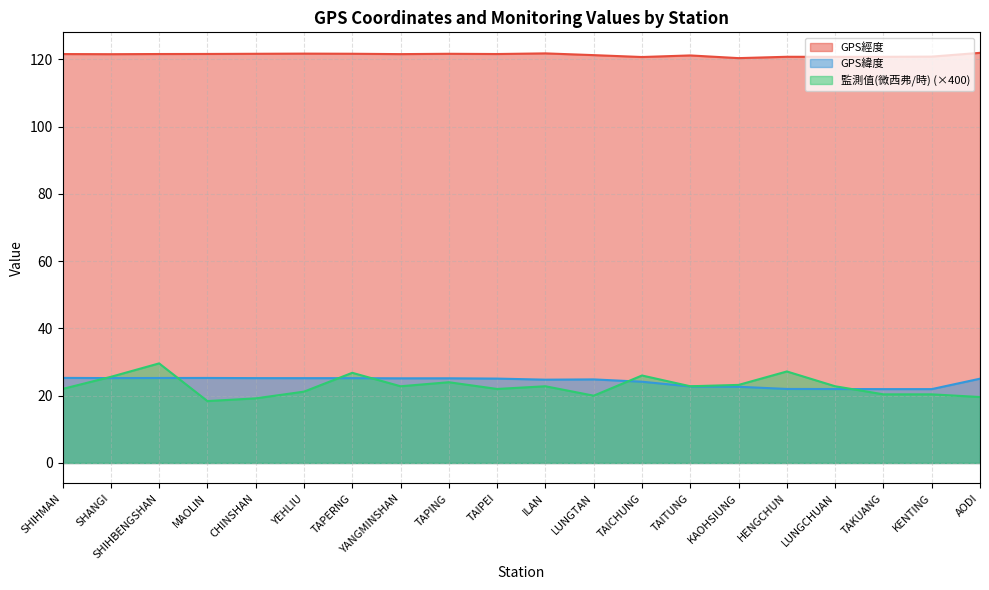

What is the difference between the GPS經度 values at TAIPEI and YEHLIU?

0.1